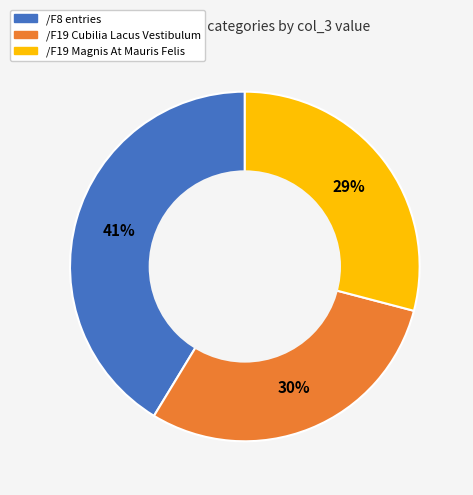

Count the number of slices in the pie.

3